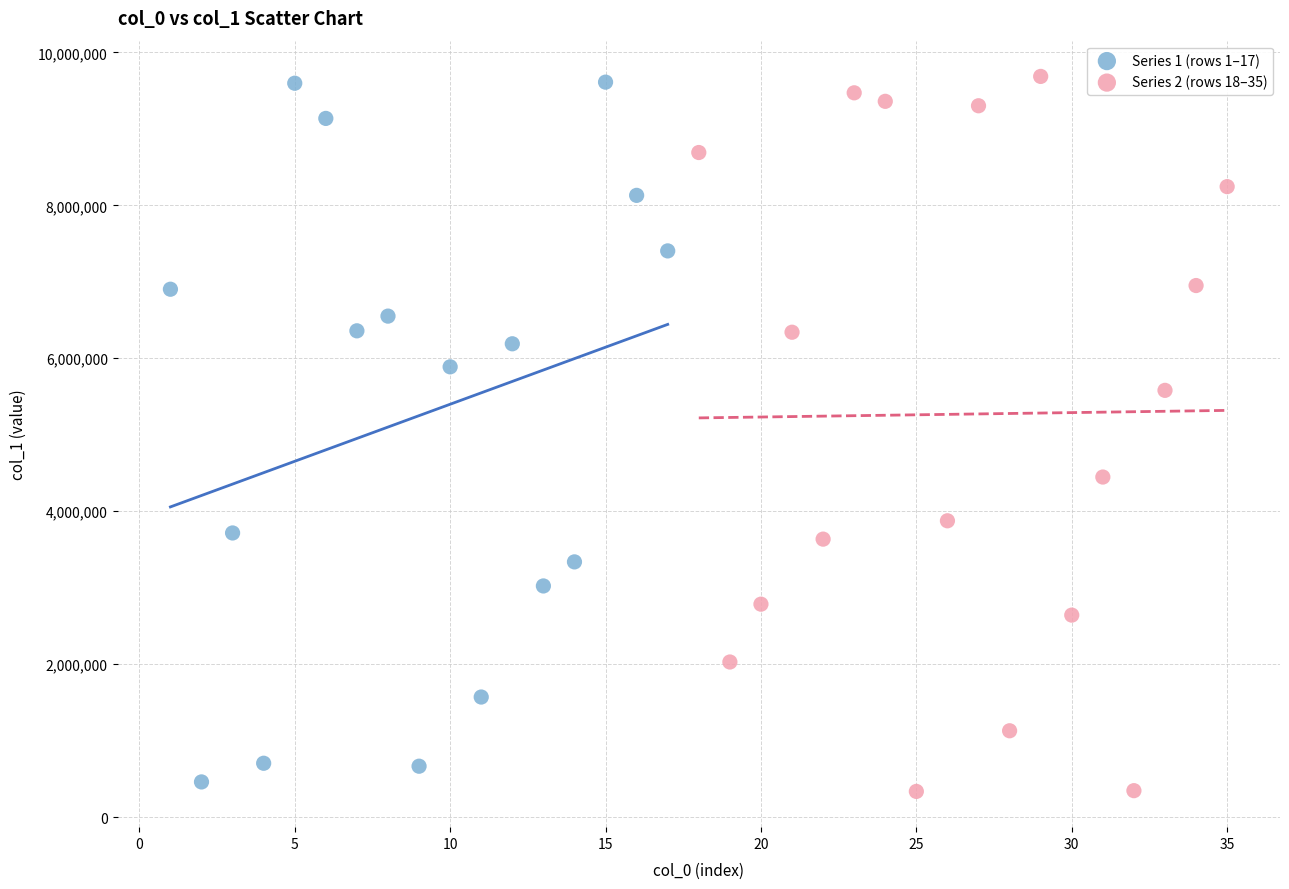

Which series has the largest Y range (max minus min)?

Series 2 (rows 18–35)